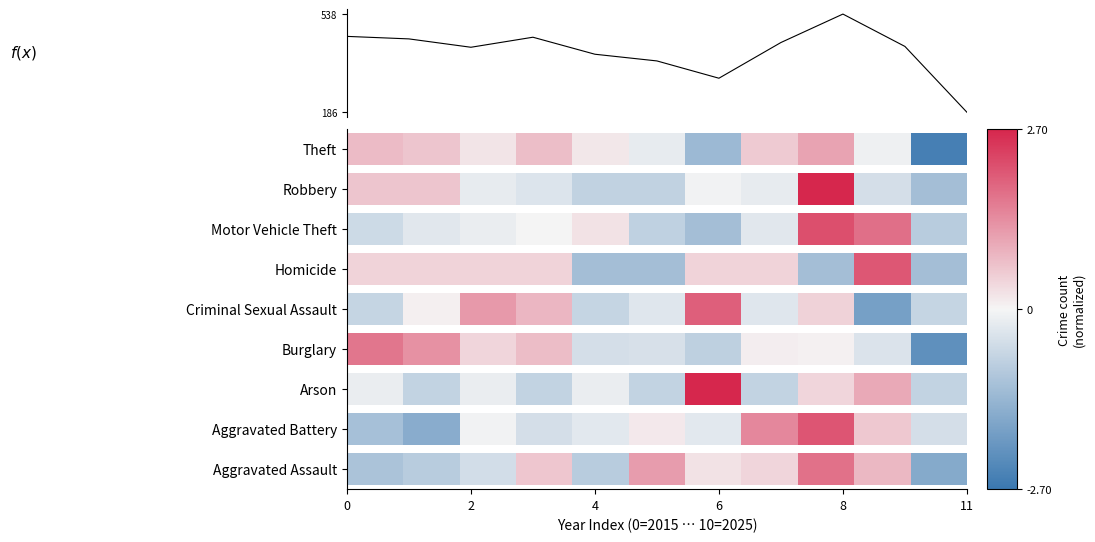

What is the smallest value displayed?

186